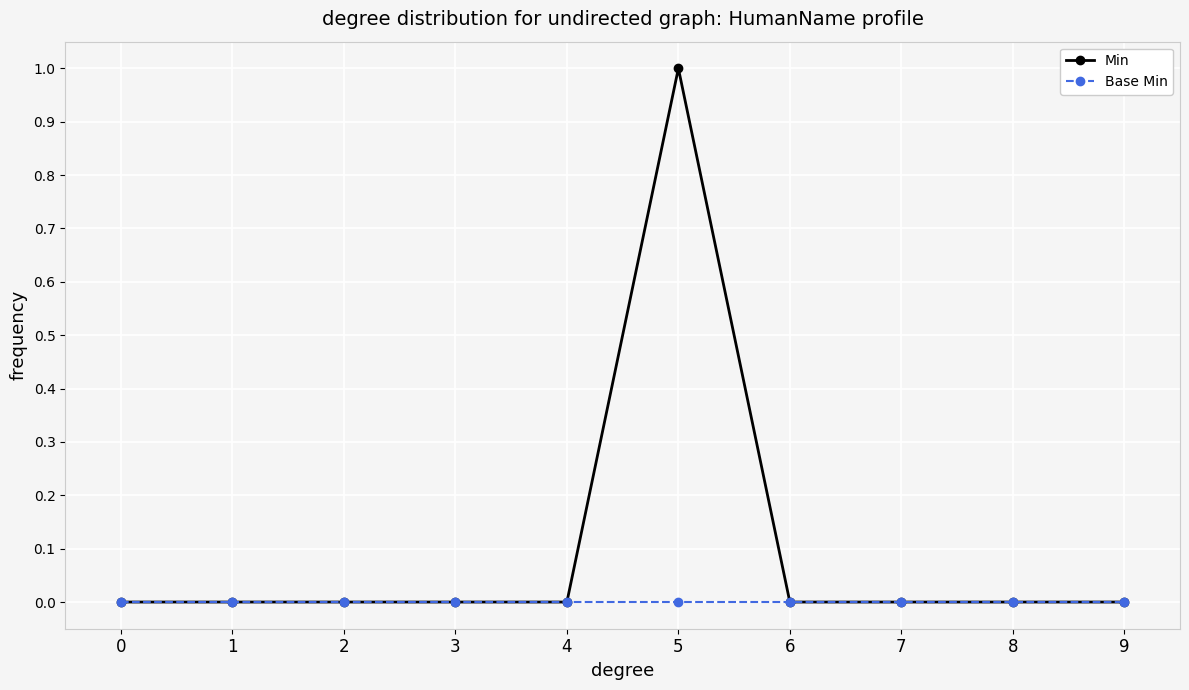

What is the greatest value displayed?

1